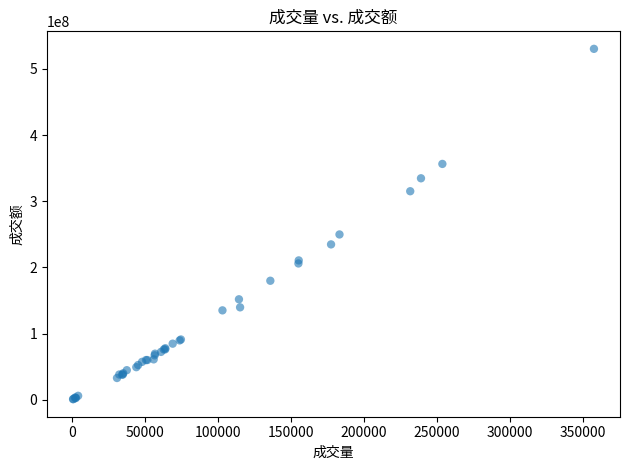

What Y value in the scatter plot is closest to 265631881?

249872492